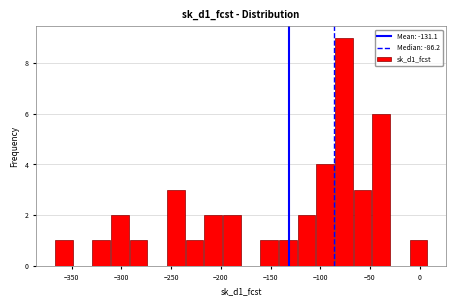

Read against the x-axis, roughly where is the centre of the tallest bar?

-75